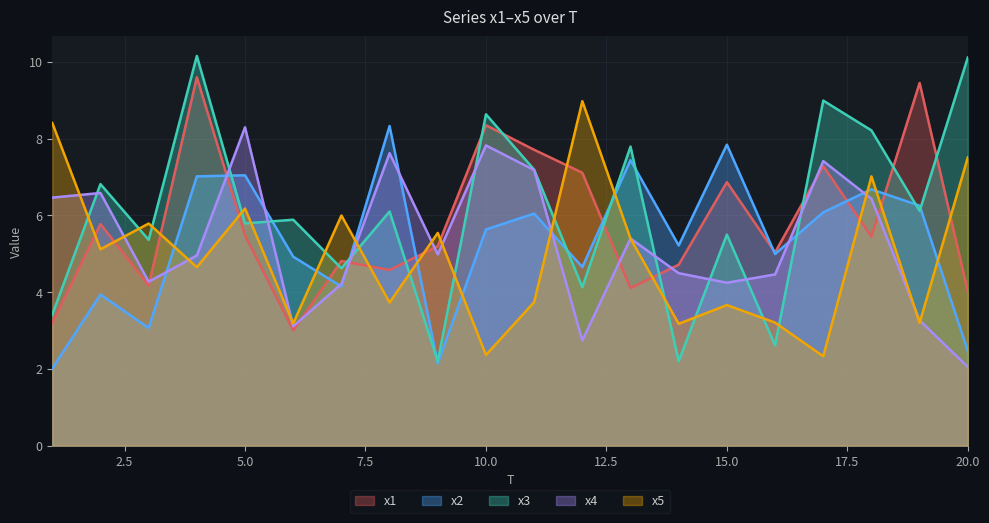

How many lines are shown in the chart?

5